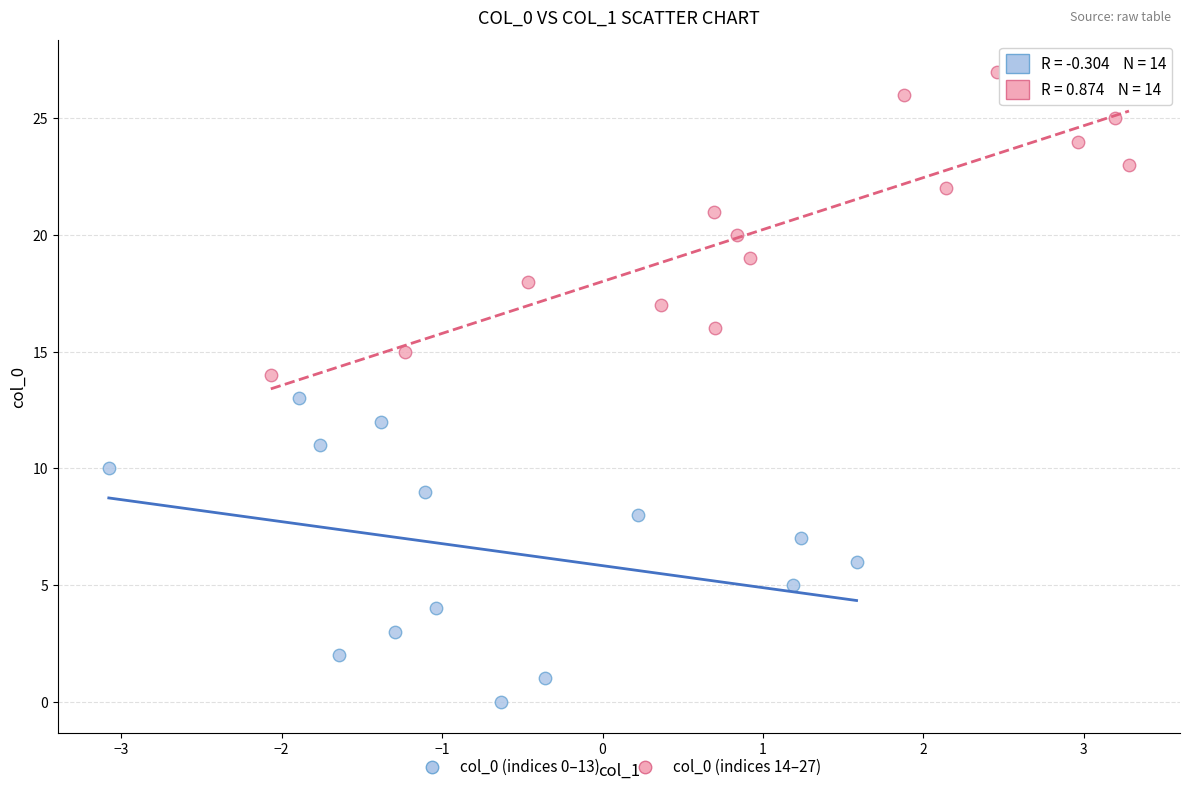

Which series contains the highest Y value?

col_0 (indices 14–27)